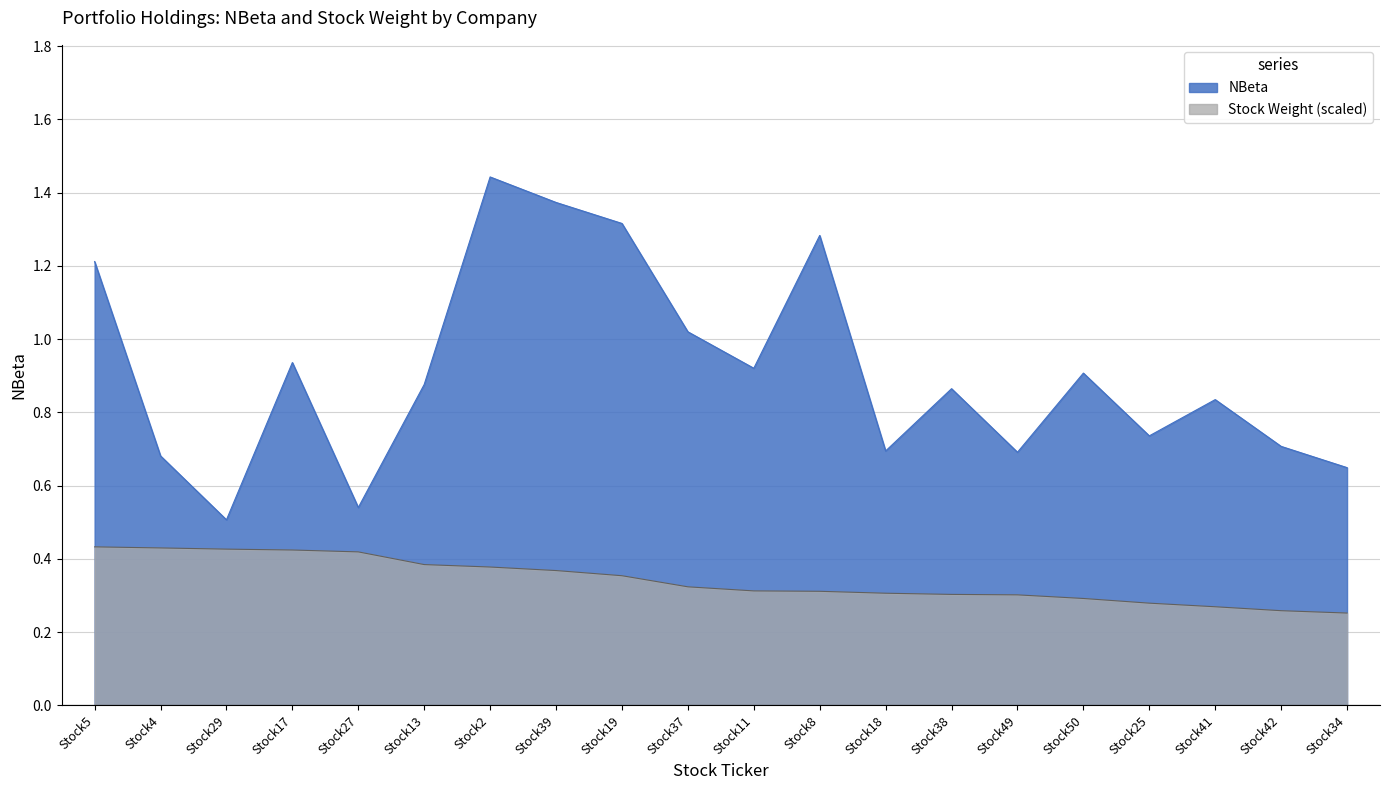

True or false: NBeta has more than 0 points higher than both neighbors.

True